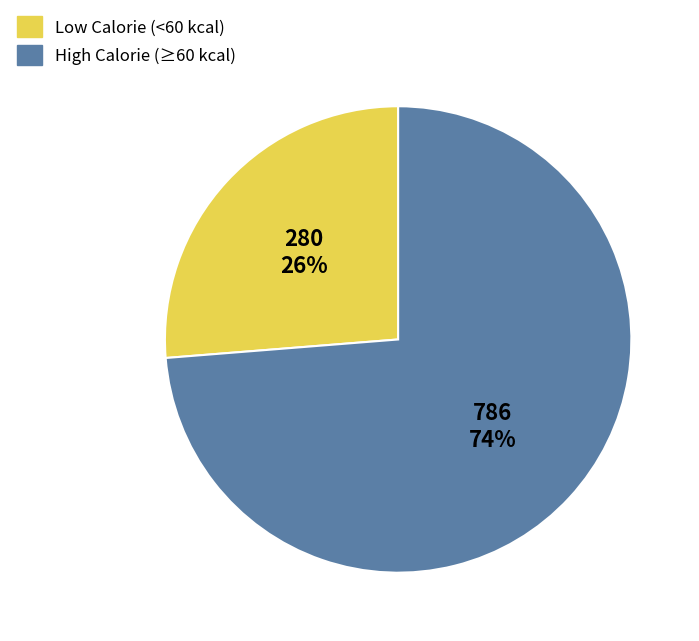

To the nearest percent, what is the average slice percentage?

50%